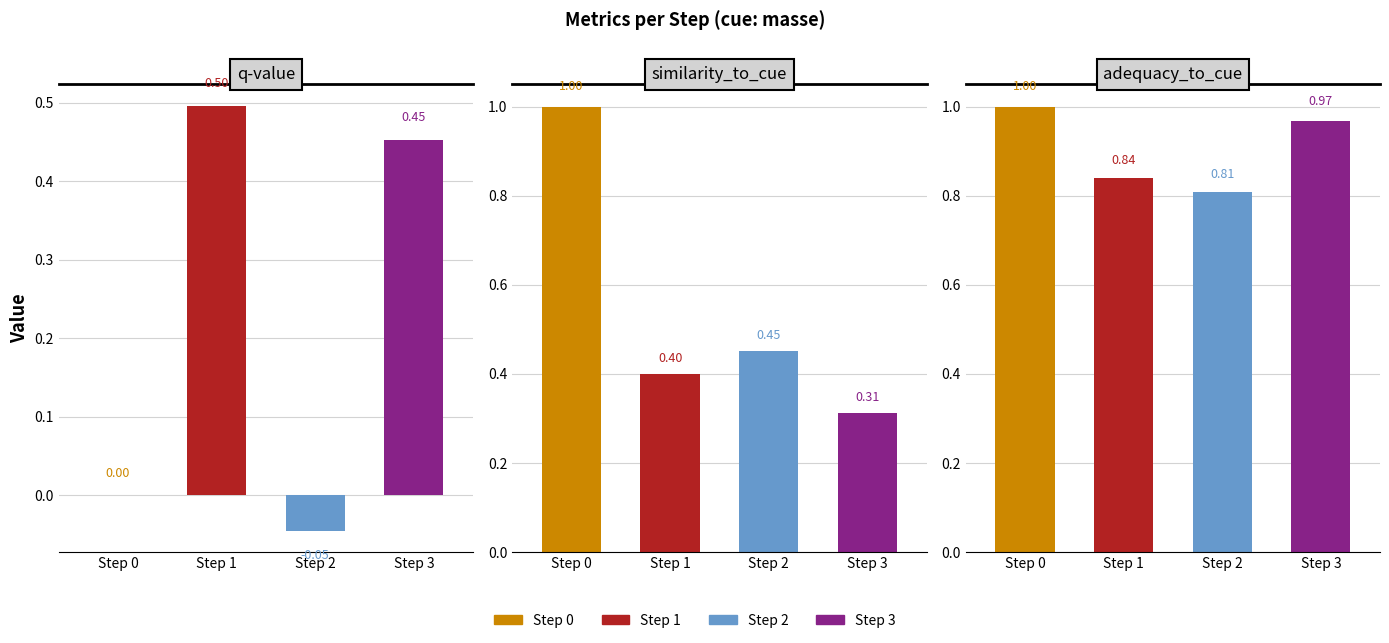

True or false: adequacy_to_cue has a value of 0.3 at Step 0.

False